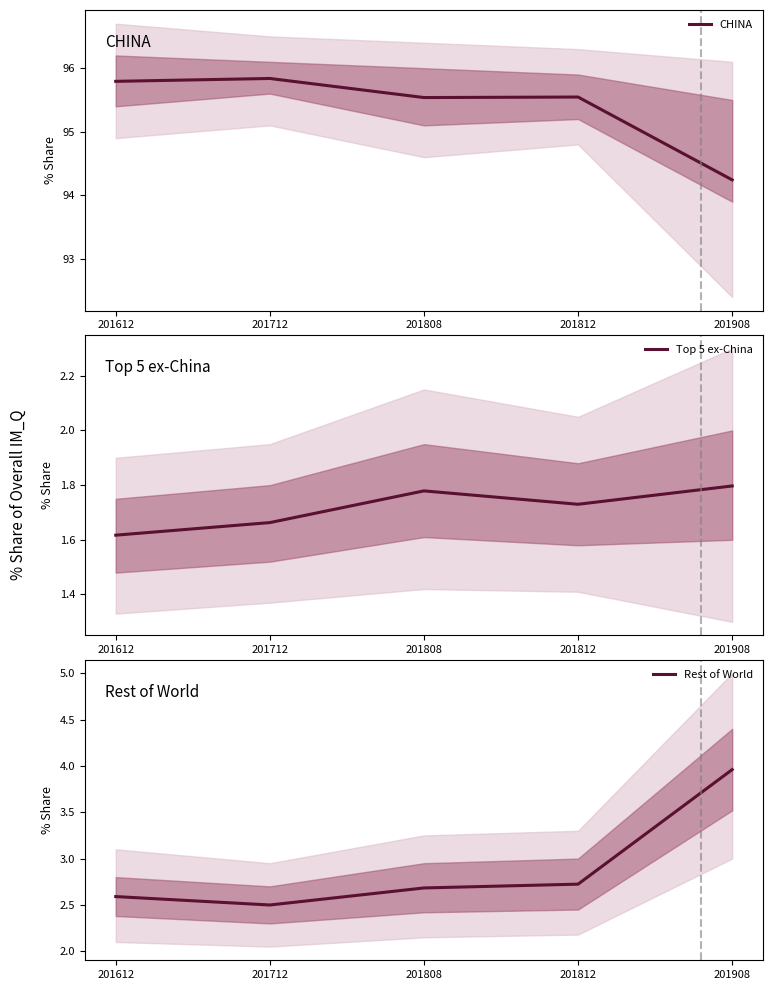

What are all the series names shown in the legend?

CHINA, Top 5 ex-China, Rest of World